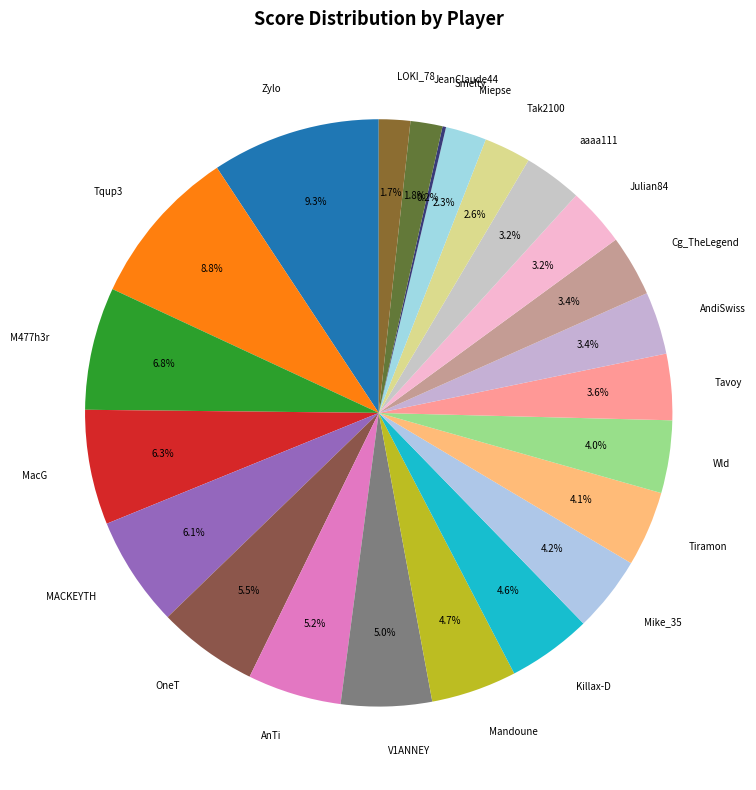

What is the total percentage of MACKEYTH and Tqup3?

14.9%